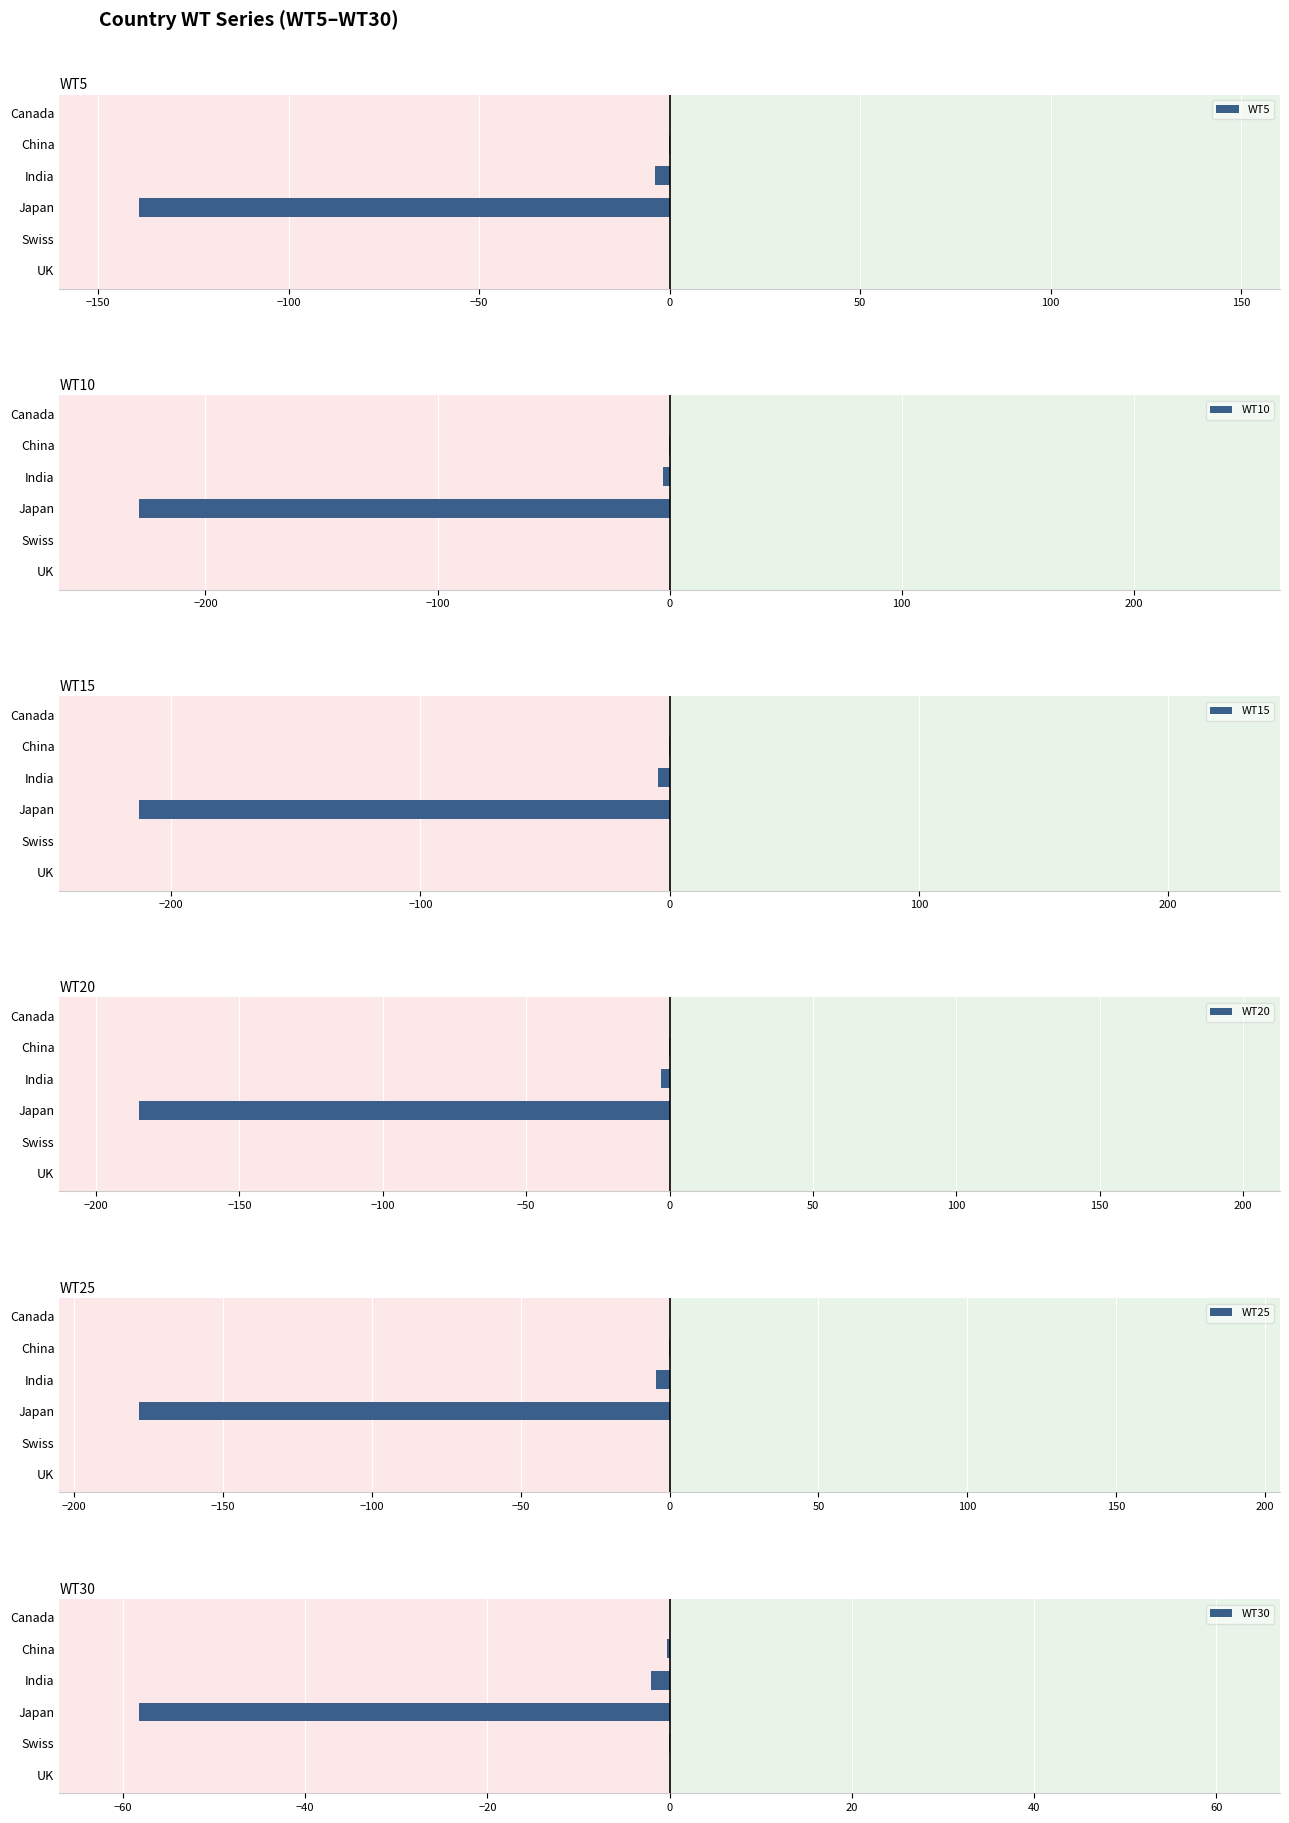

What is the sum of all WT30 values?

-60.6